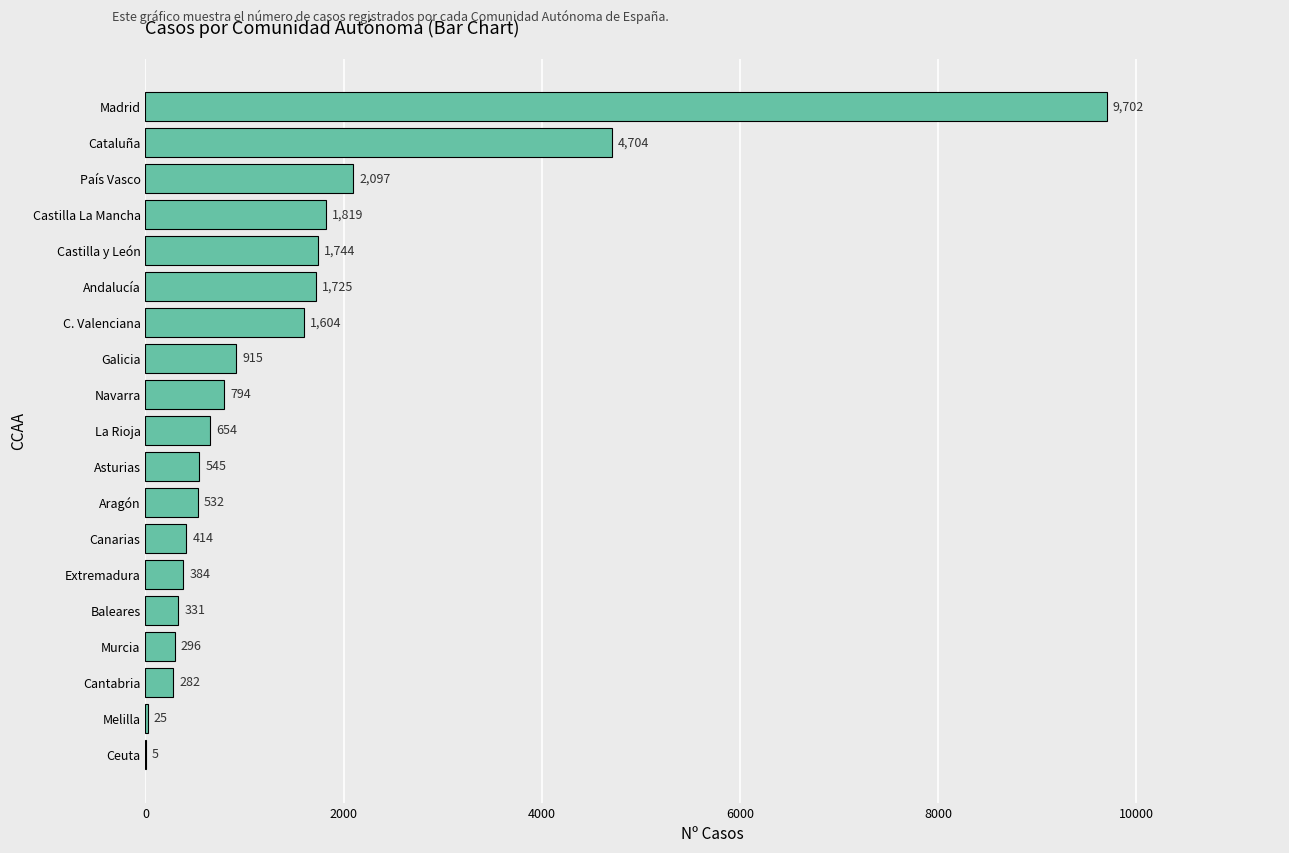

What is the greatest value displayed?

9702